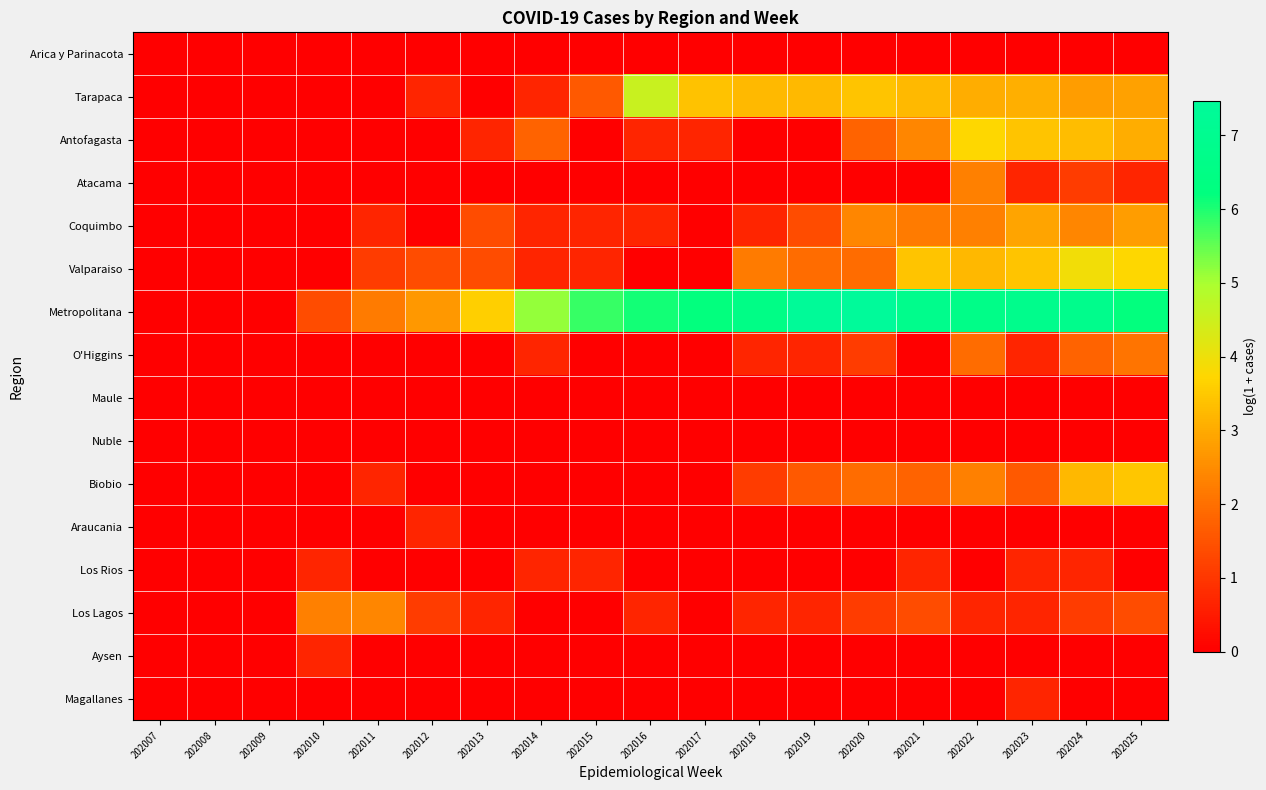

Which series has the largest range (max minus min)?

Metropolitana